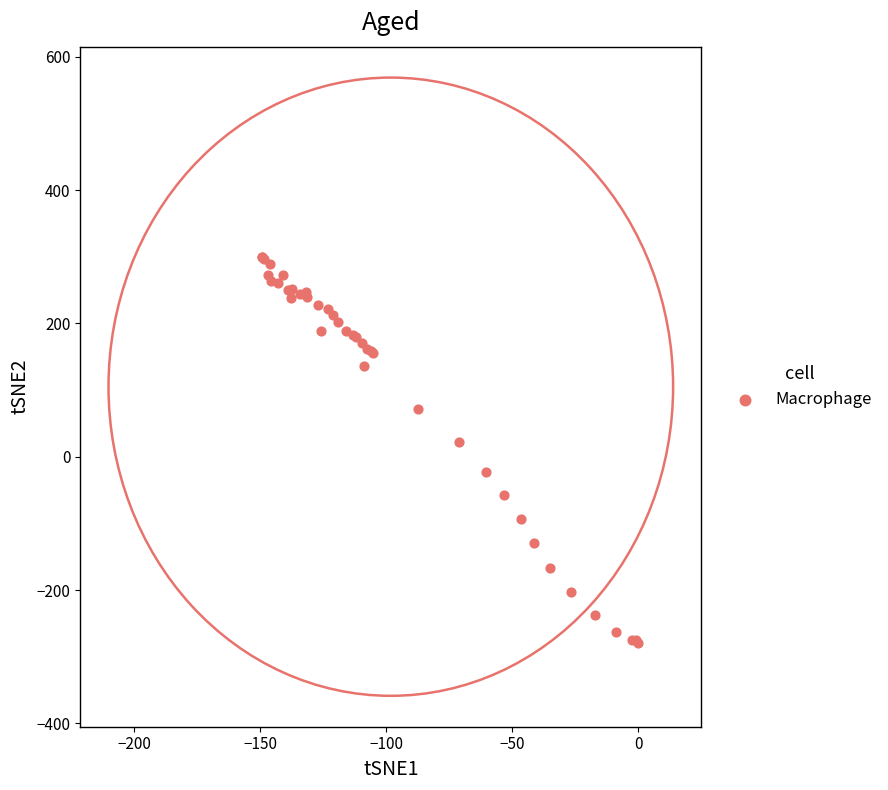

What Y value in the scatter plot is closest to 9?

22.6